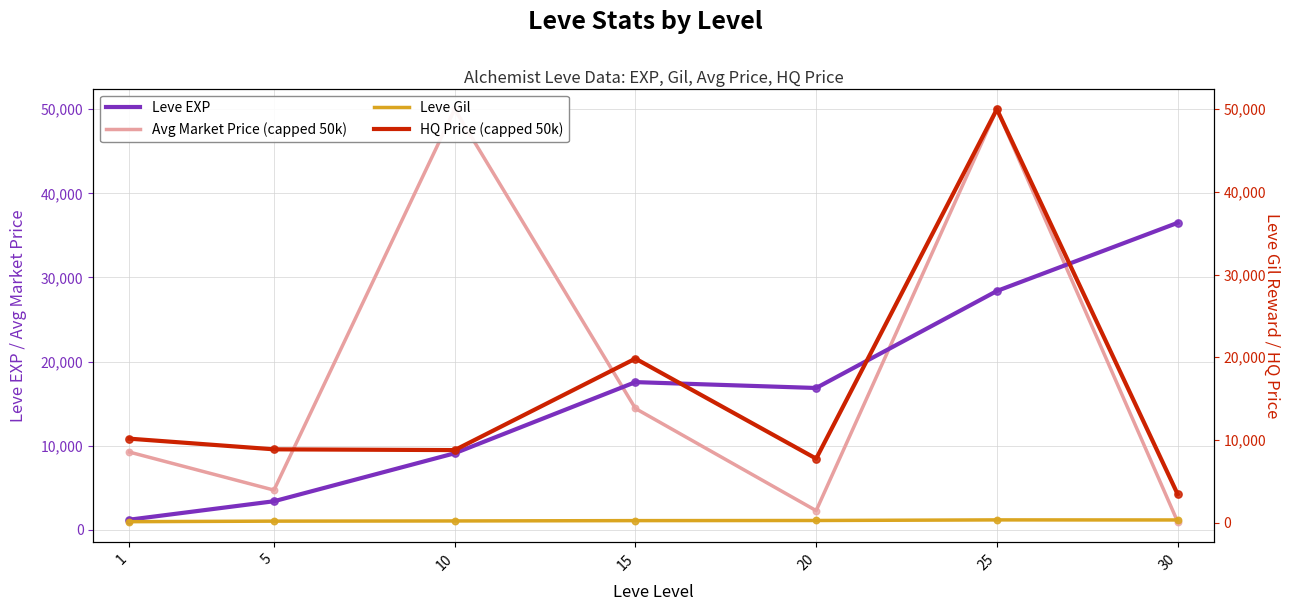

What are all the series names shown in the legend?

Leve EXP, Avg Market Price (capped 50k), Leve Gil, HQ Price (capped 50k)